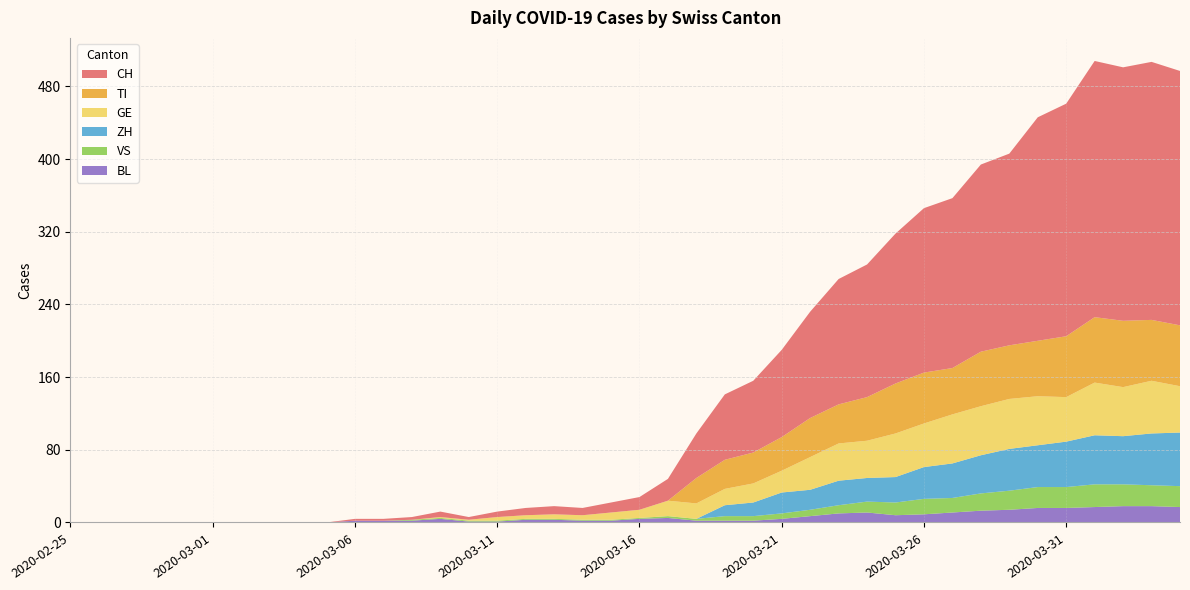

Reading left to right, what are all the values shown in this chart?

CH: 2020-02-25=0	2020-02-26=0	2020-02-27=0	2020-02-28=0	2020-02-29=0	2020-03-01=0	2020-03-02=0	2020-03-03=0	2020-03-04=0	2020-03-05=0	2020-03-06=2	2020-03-07=2	2020-03-08=3	2020-03-09=6	2020-03-10=3	2020-03-11=6	2020-03-12=8	2020-03-13=9	2020-03-14=8	2020-03-15=11	2020-03-16=14	2020-03-17=24	2020-03-18=49	2020-03-19=72	2020-03-20=79	2020-03-21=96	2020-03-22=117	2020-03-23=138	2020-03-24=146	2020-03-25=165	2020-03-26=181	2020-03-27=187	2020-03-28=206	2020-03-29=211	2020-03-30=246	2020-03-31=256	2020-04-01=282	2020-04-02=279	2020-04-03=284	2020-04-04=280
TI: 2020-02-25=0	2020-02-26=0	2020-02-27=0	2020-02-28=0	2020-02-29=0	2020-03-01=0	2020-03-02=0	2020-03-03=0	2020-03-04=0	2020-03-05=0	2020-03-06=0	2020-03-07=0	2020-03-08=0	2020-03-09=0	2020-03-10=0	2020-03-11=0	2020-03-12=0	2020-03-13=0	2020-03-14=0	2020-03-15=0	2020-03-16=0	2020-03-17=0	2020-03-18=28	2020-03-19=32	2020-03-20=34	2020-03-21=37	2020-03-22=43	2020-03-23=43	2020-03-24=48	2020-03-25=55	2020-03-26=56	2020-03-27=51	2020-03-28=60	2020-03-29=59	2020-03-30=61	2020-03-31=67	2020-04-01=72	2020-04-02=73	2020-04-03=67	2020-04-04=67
GE: 2020-02-25=0	2020-02-26=0	2020-02-27=0	2020-02-28=0	2020-02-29=0	2020-03-01=0	2020-03-02=0	2020-03-03=0	2020-03-04=0	2020-03-05=0	2020-03-06=0	2020-03-07=0	2020-03-08=0	2020-03-09=1	2020-03-10=1	2020-03-11=4	2020-03-12=4	2020-03-13=5	2020-03-14=5	2020-03-15=8	2020-03-16=9	2020-03-17=17	2020-03-18=17	2020-03-19=18	2020-03-20=21	2020-03-21=24	2020-03-22=36	2020-03-23=41	2020-03-24=41	2020-03-25=48	2020-03-26=48	2020-03-27=54	2020-03-28=54	2020-03-29=55	2020-03-30=54	2020-03-31=49	2020-04-01=58	2020-04-02=54	2020-04-03=58	2020-04-04=51
VS: 2020-02-25=0	2020-02-26=0	2020-02-27=0	2020-02-28=0	2020-02-29=0	2020-03-01=0	2020-03-02=0	2020-03-03=0	2020-03-04=0	2020-03-05=0	2020-03-06=0	2020-03-07=0	2020-03-08=1	2020-03-09=1	2020-03-10=1	2020-03-11=1	2020-03-12=1	2020-03-13=1	2020-03-14=1	2020-03-15=1	2020-03-16=1	2020-03-17=2	2020-03-18=2	2020-03-19=5	2020-03-20=5	2020-03-21=6	2020-03-22=7	2020-03-23=9	2020-03-24=12	2020-03-25=14	2020-03-26=17	2020-03-27=16	2020-03-28=19	2020-03-29=21	2020-03-30=23	2020-03-31=23	2020-04-01=25	2020-04-02=24	2020-04-03=23	2020-04-04=23
BL: 2020-02-25=0	2020-02-26=0	2020-02-27=0	2020-02-28=0	2020-02-29=0	2020-03-01=0	2020-03-02=0	2020-03-03=0	2020-03-04=0	2020-03-05=0	2020-03-06=2	2020-03-07=2	2020-03-08=2	2020-03-09=4	2020-03-10=1	2020-03-11=1	2020-03-12=3	2020-03-13=3	2020-03-14=2	2020-03-15=2	2020-03-16=4	2020-03-17=5	2020-03-18=2	2020-03-19=2	2020-03-20=2	2020-03-21=4	2020-03-22=7	2020-03-23=10	2020-03-24=11	2020-03-25=8	2020-03-26=9	2020-03-27=11	2020-03-28=13	2020-03-29=14	2020-03-30=16	2020-03-31=16	2020-04-01=17	2020-04-02=18	2020-04-03=18	2020-04-04=17
ZH: 2020-02-25=0	2020-02-26=0	2020-02-27=0	2020-02-28=0	2020-02-29=0	2020-03-01=0	2020-03-02=0	2020-03-03=0	2020-03-04=0	2020-03-05=0	2020-03-06=0	2020-03-07=0	2020-03-08=0	2020-03-09=0	2020-03-10=0	2020-03-11=0	2020-03-12=0	2020-03-13=0	2020-03-14=0	2020-03-15=0	2020-03-16=0	2020-03-17=0	2020-03-18=0	2020-03-19=12	2020-03-20=15	2020-03-21=23	2020-03-22=22	2020-03-23=27	2020-03-24=26	2020-03-25=28	2020-03-26=35	2020-03-27=38	2020-03-28=42	2020-03-29=46	2020-03-30=46	2020-03-31=50	2020-04-01=54	2020-04-02=53	2020-04-03=57	2020-04-04=59